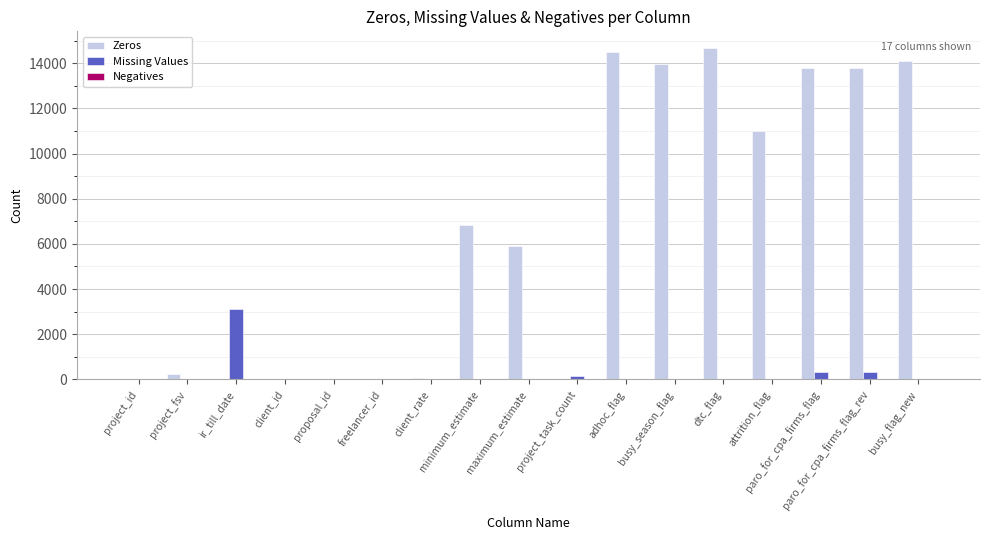

What is the sum of all Missing Values values?

3869